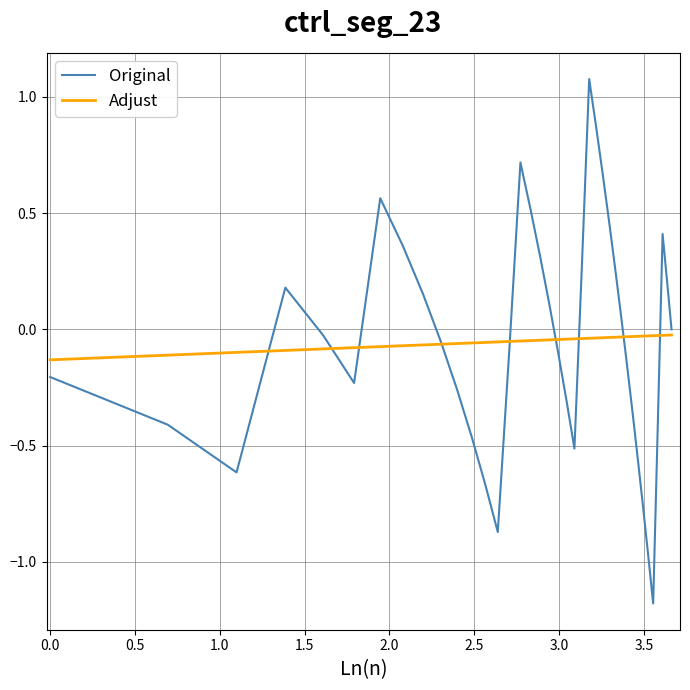

What is the difference between the maximum and minimum values in the Original series?

2.3